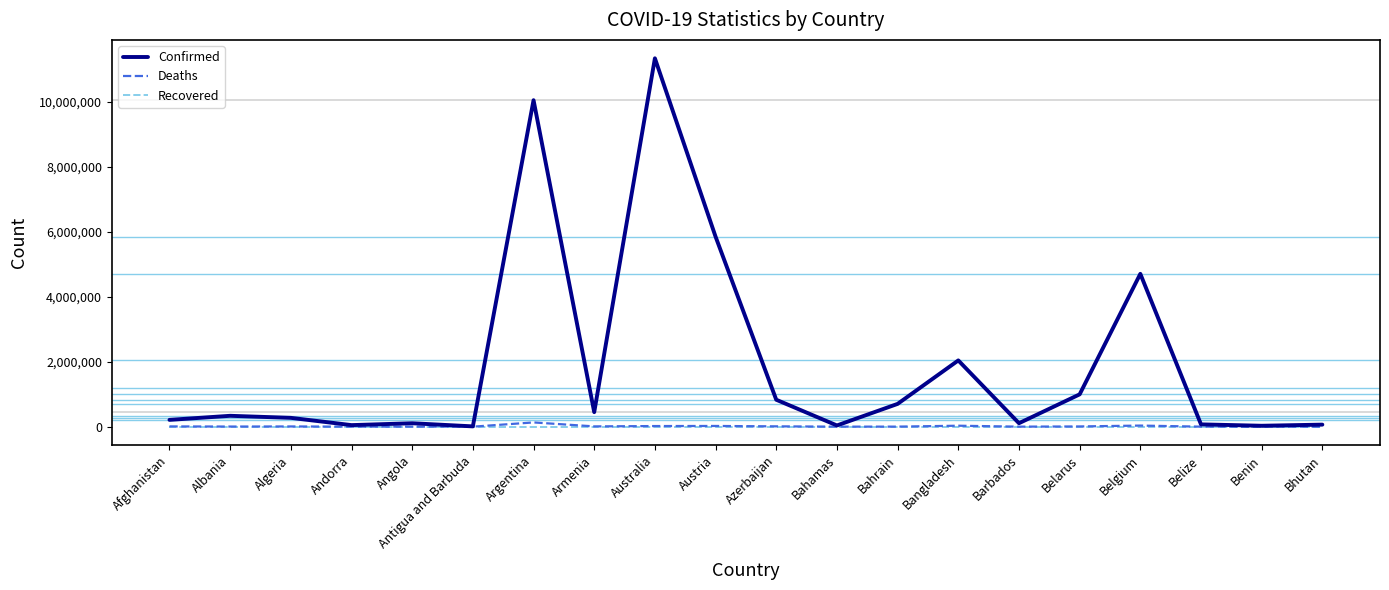

True or false: Recovered has a value of 0 at Andorra.

True